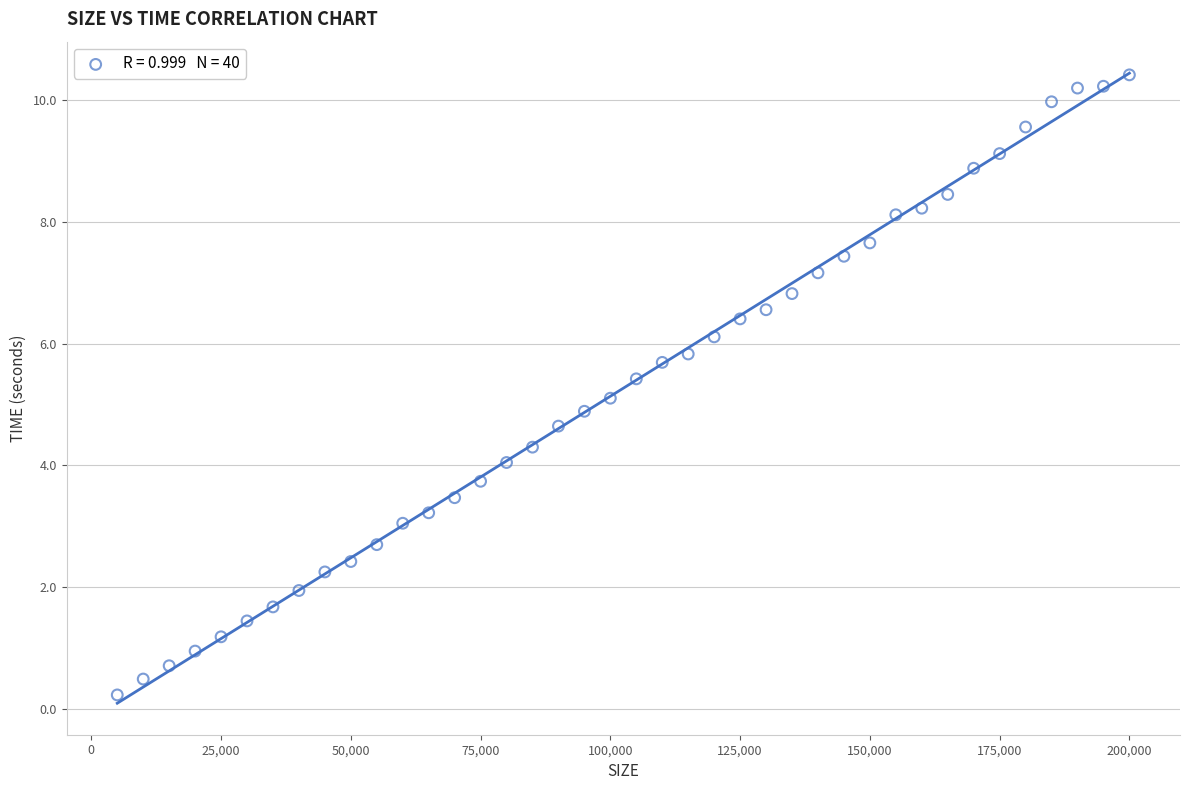

What is the range of X values (max minus min)?

195000.0